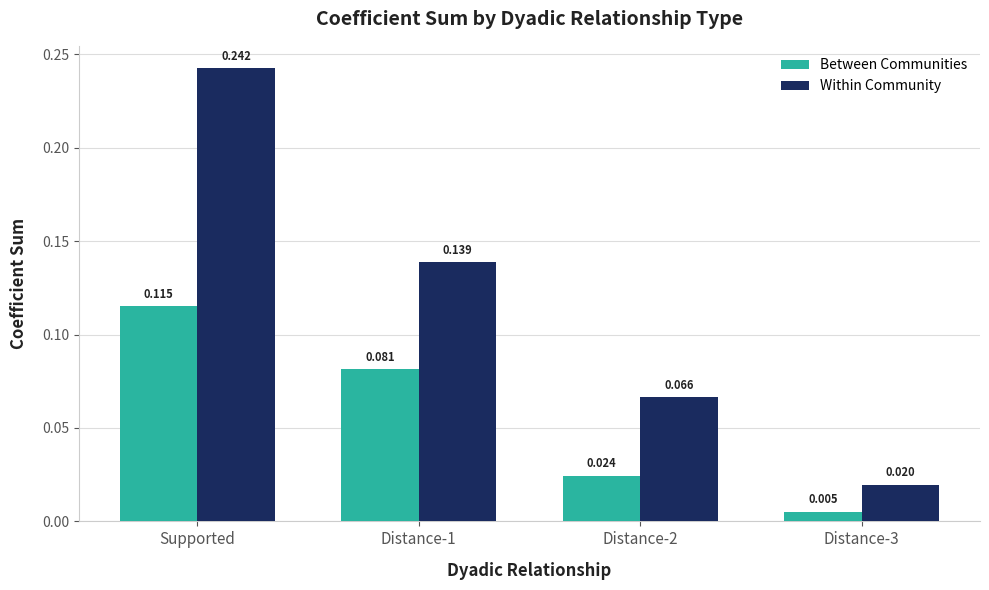

List the series in order of their overall mean, lowest first.

Between Communities, Within Community